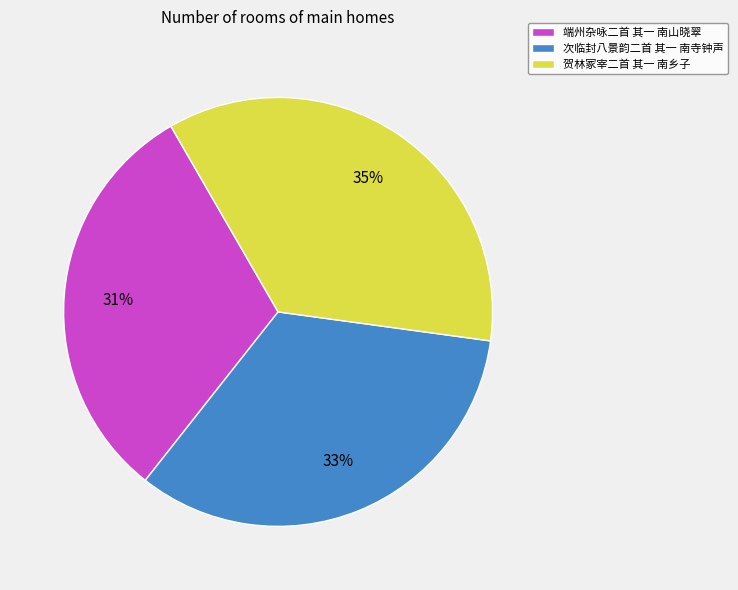

Which slice is the smallest?

端州杂咏二首 其一 南山晓翠